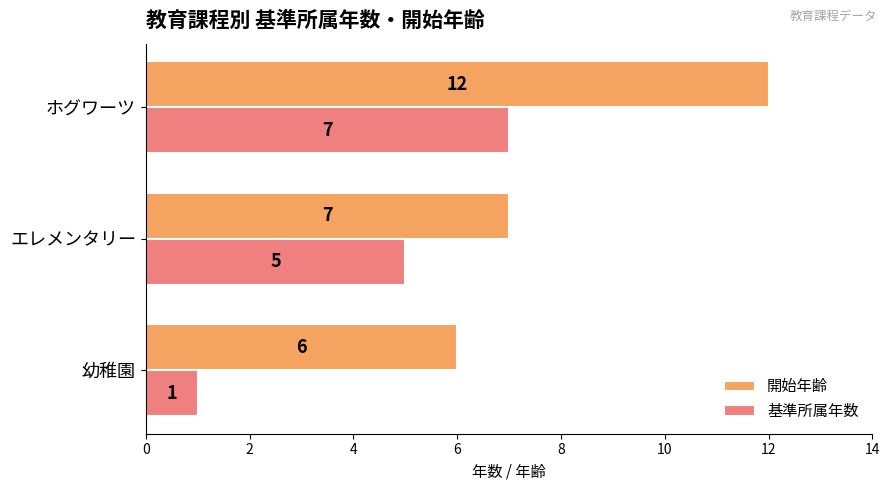

Between 幼稚園 and エレメンタリー, which series saw the biggest shift?

基準所属年数